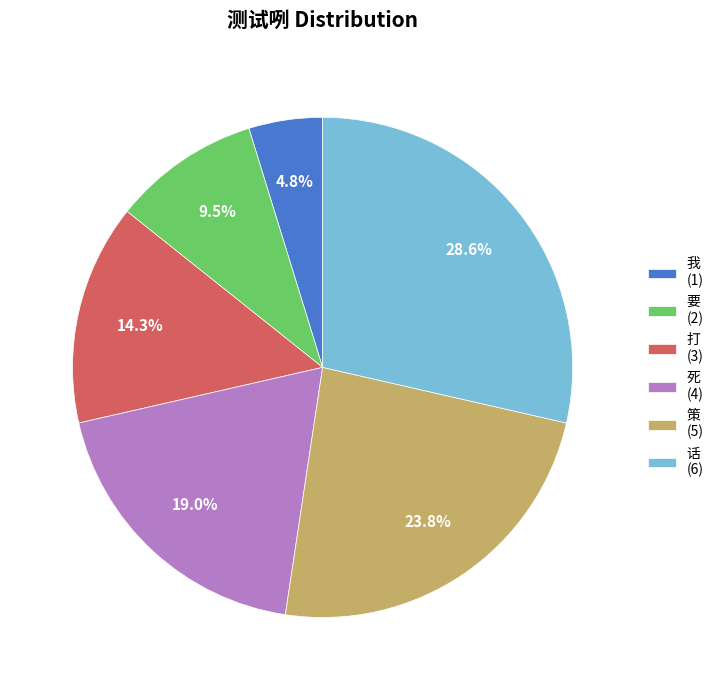

Combined, do 策 (5) and 话 (6) account for over 50%?

Yes